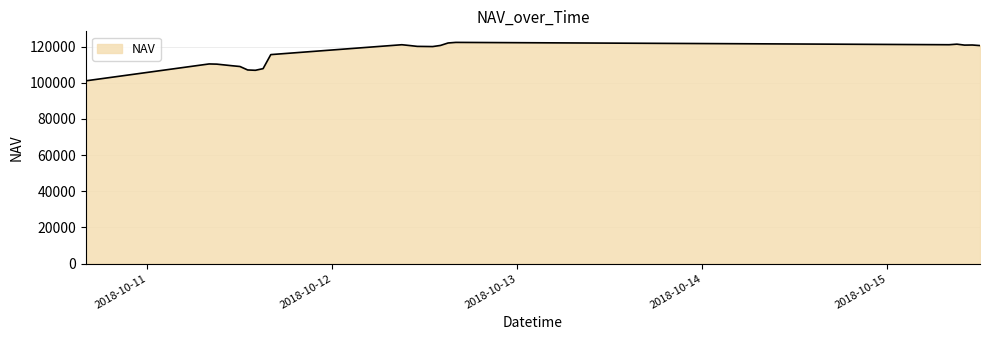

What is the maximum value shown in the chart?

122372.1